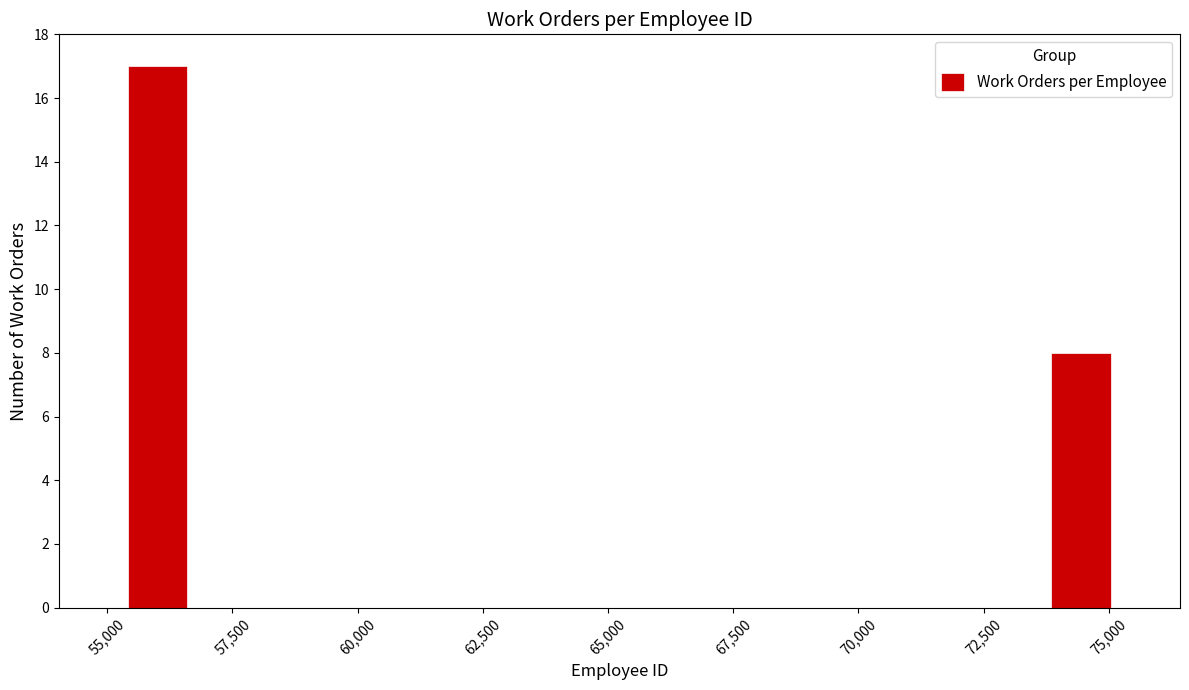

Read against the x-axis, roughly where is the centre of the tallest bar?

56000